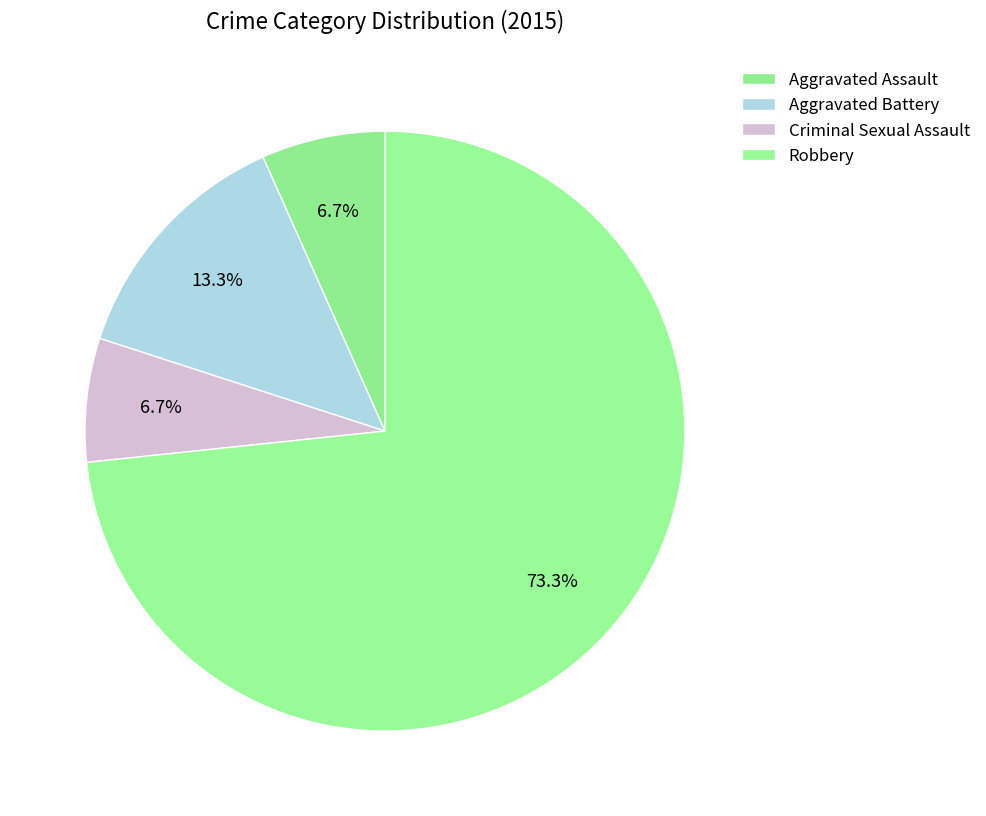

What is the largest slice in the pie chart?

Robbery